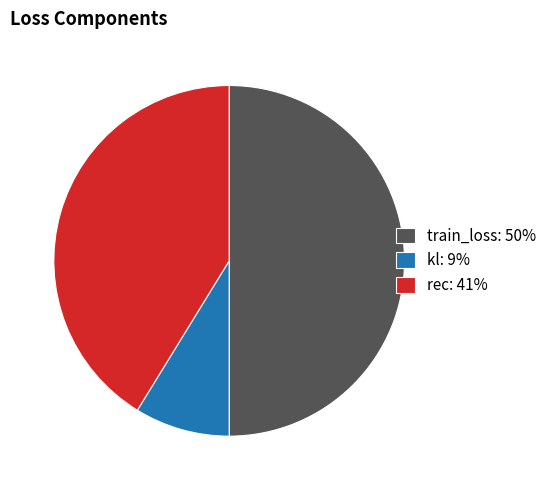

What is the largest slice in the pie chart?

train_loss